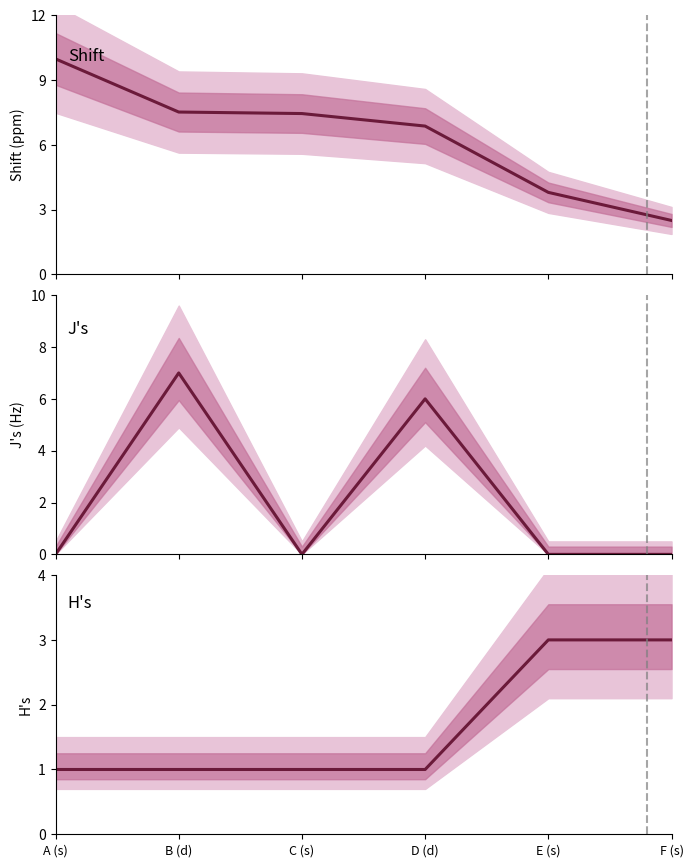

What is the difference between the maximum and minimum values in the Shift series?

7.5